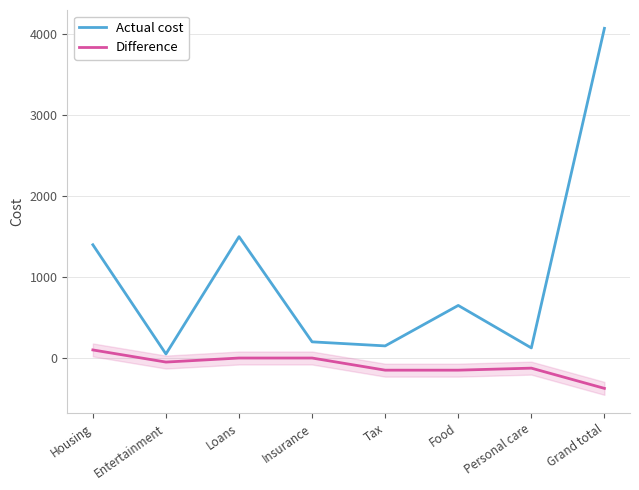

At which label is Actual cost closest to 2062?

Loans